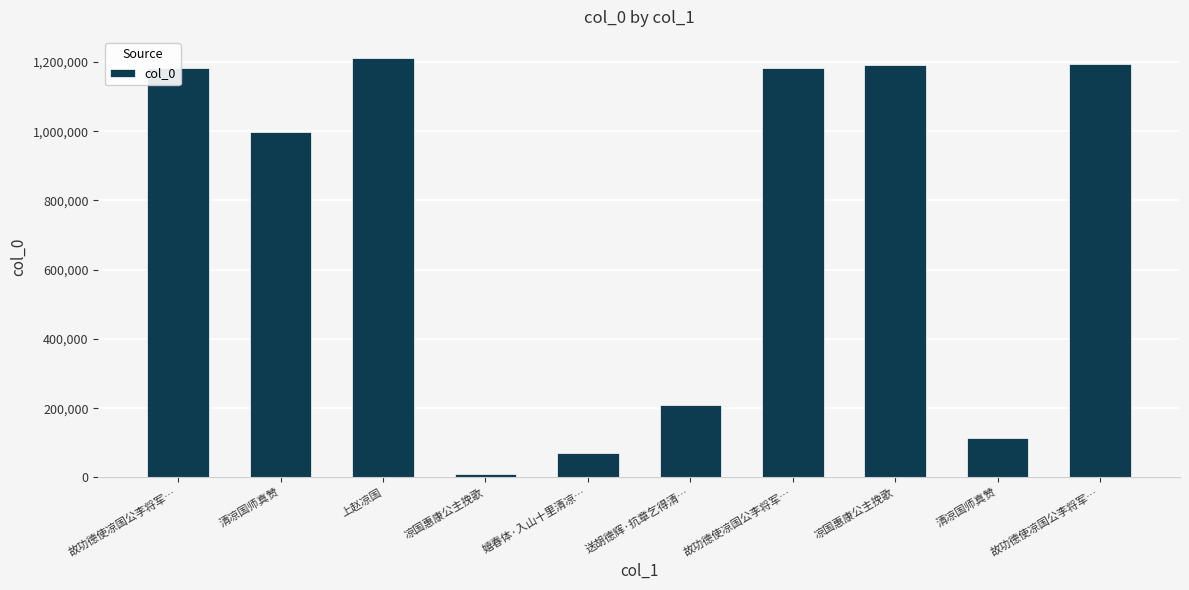

List the labels in order of value, largest first.

上赵凉国, 故功德使凉国公李将军…, 凉国惠康公主挽歌, 故功德使凉国公李将军…, 故功德使凉国公李将军…, 清凉国师真赞, 送胡德辉·抗章乞得清…, 清凉国师真赞, 嬉春体·入山十里清凉…, 凉国惠康公主挽歌